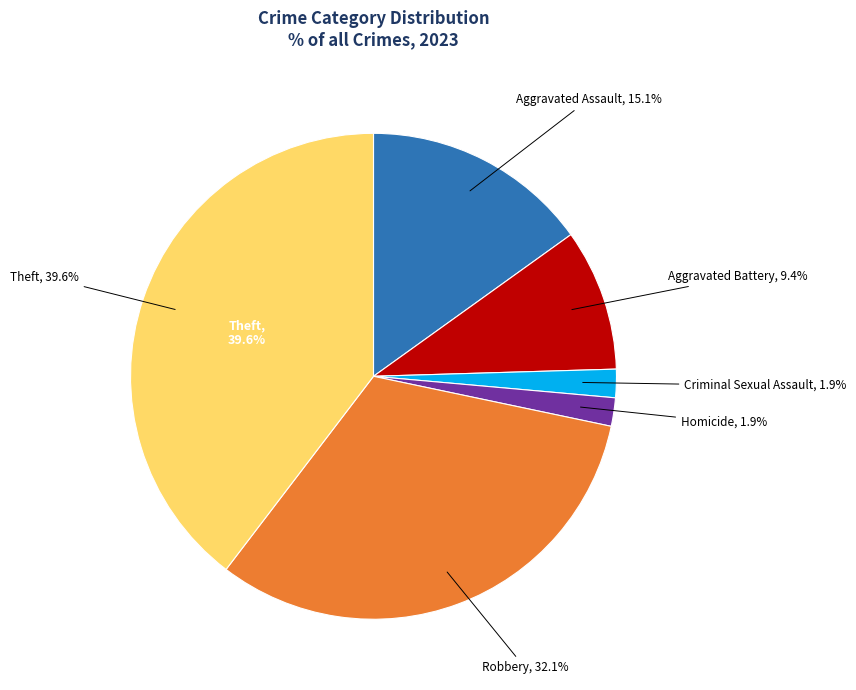

To the nearest percent, what portion does Theft represent?

40%